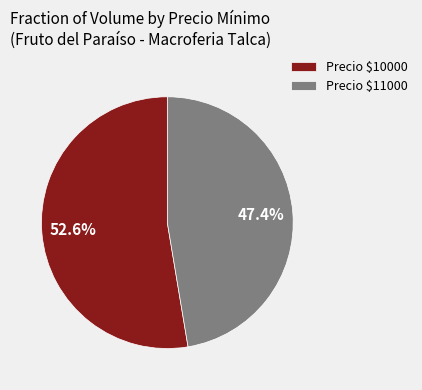

How much of the chart is everything except Precio $11000?

52.6%